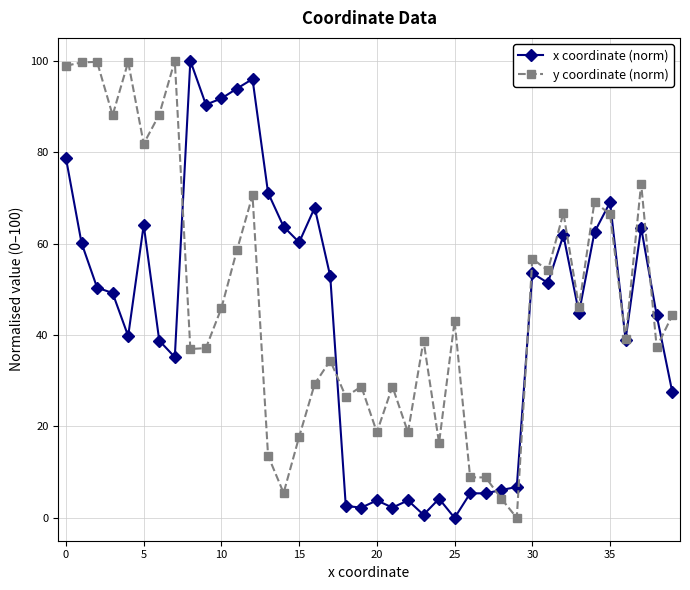

What is the maximum value shown in the chart?

100.0